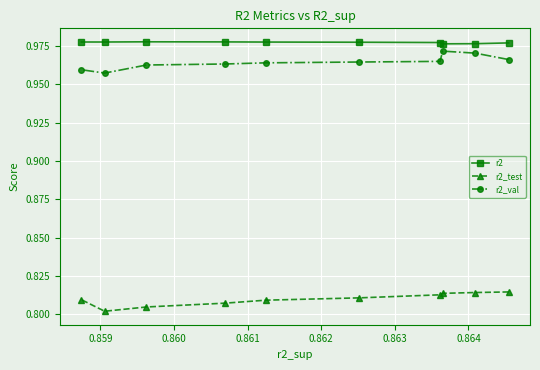

What is the sum of all r2_val values?

9.6